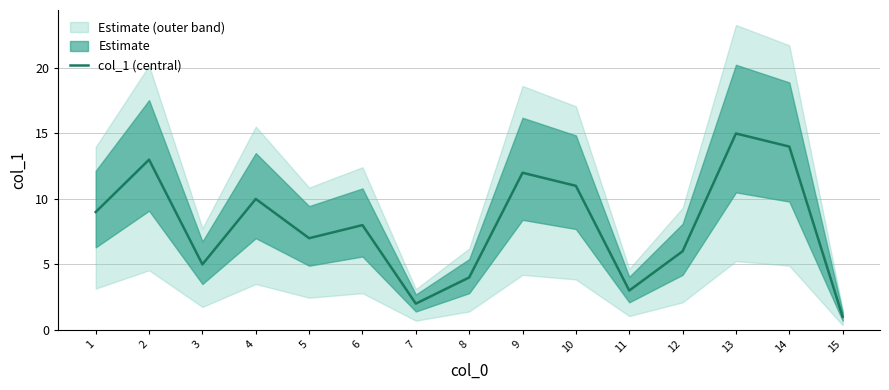

True or false: the data has more than 2 interior local peaks.

True